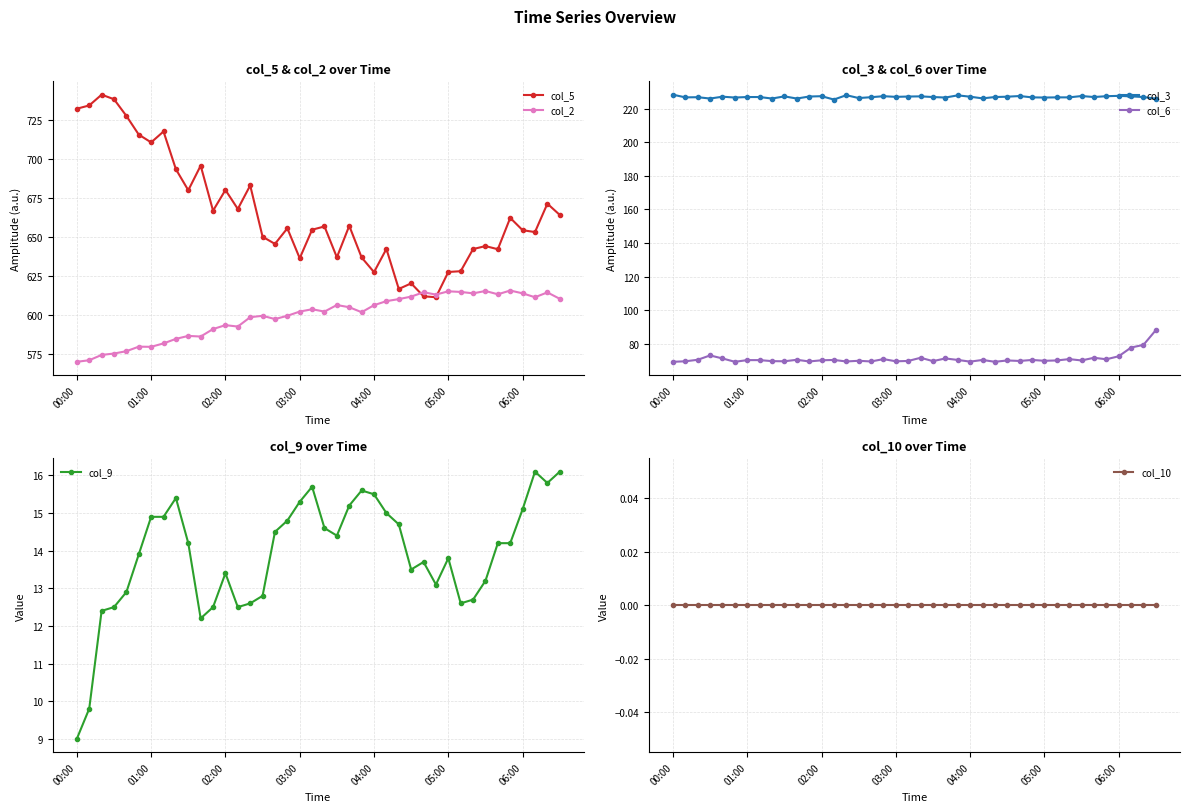

What is the sum of all col_2 values?

23954.9